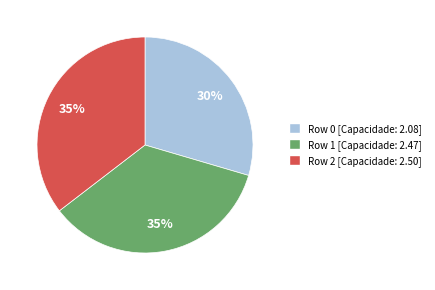

To the nearest percent, what is the average slice percentage?

33%